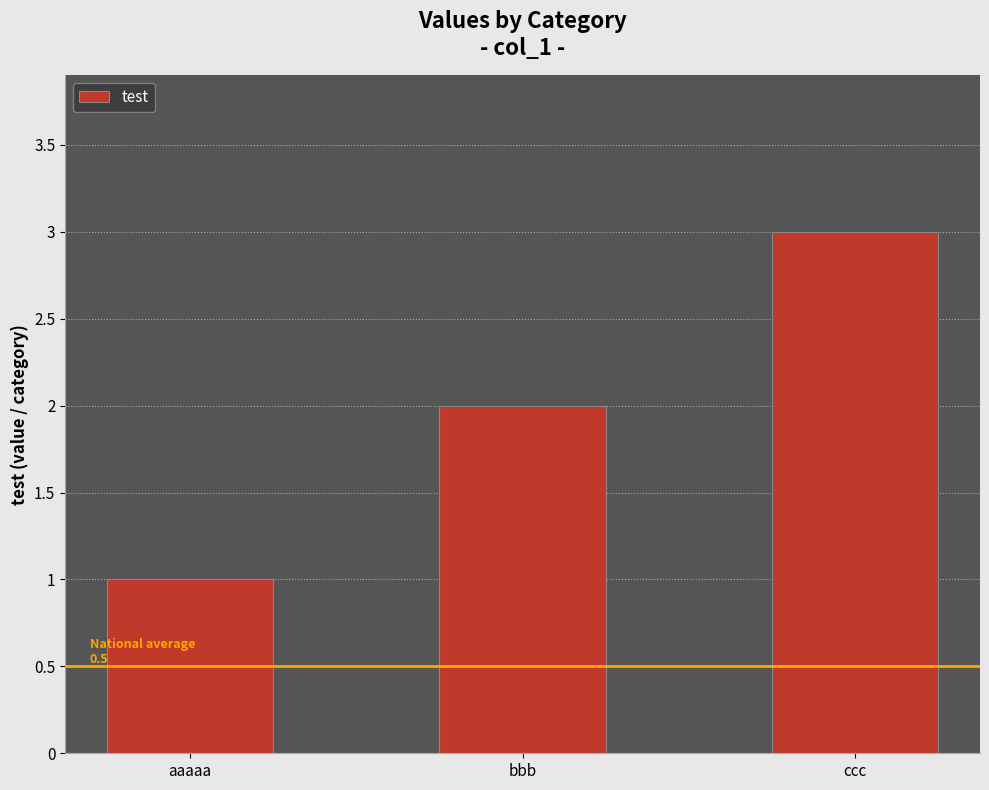

What position from the right is ccc?

1